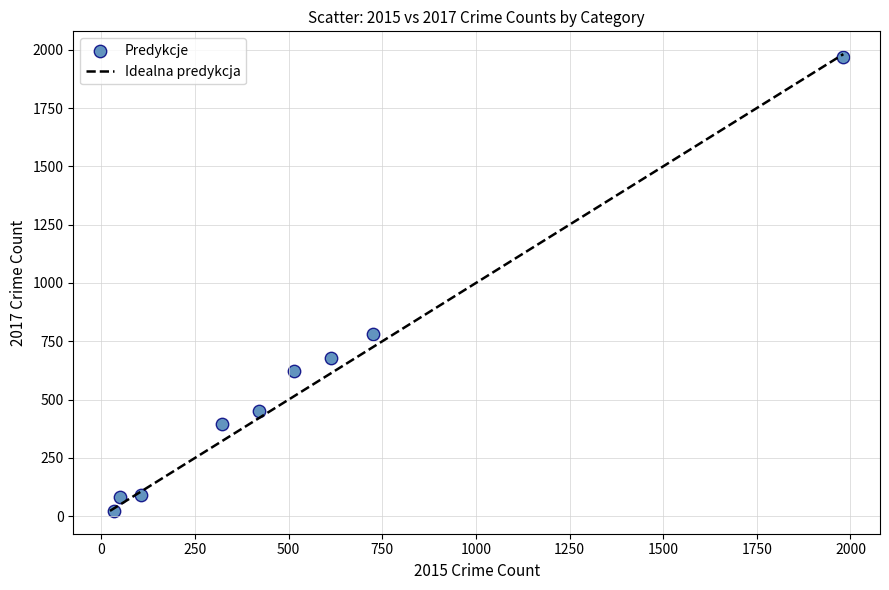

What is the range of X values (max minus min)?

1946